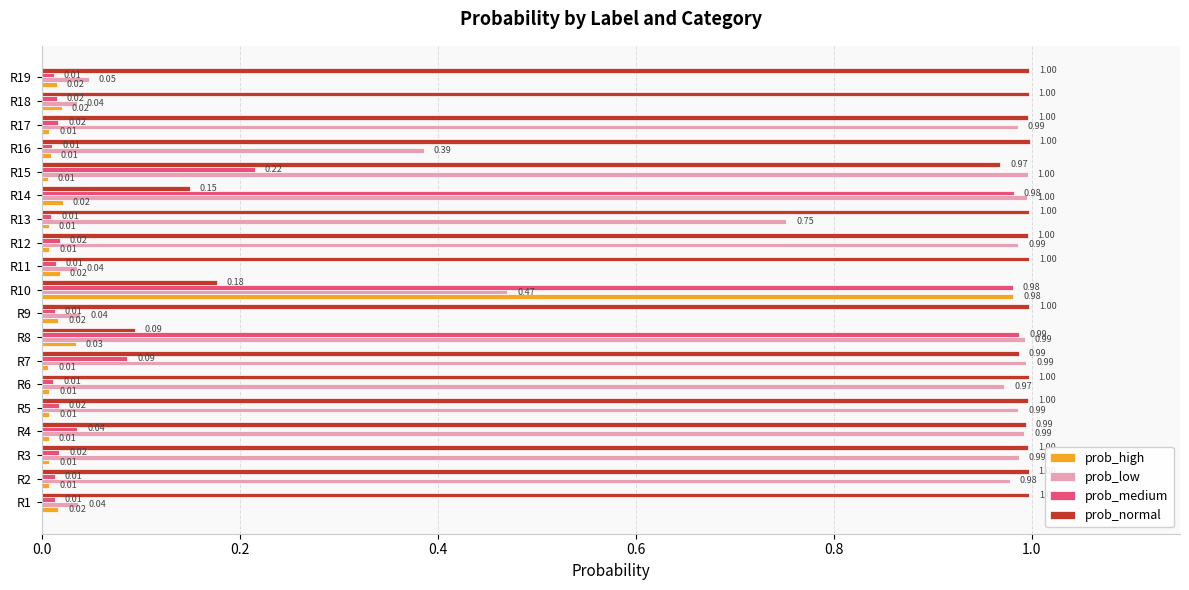

Rank the series at R17 from lowest to highest value.

prob_high, prob_medium, prob_low, prob_normal